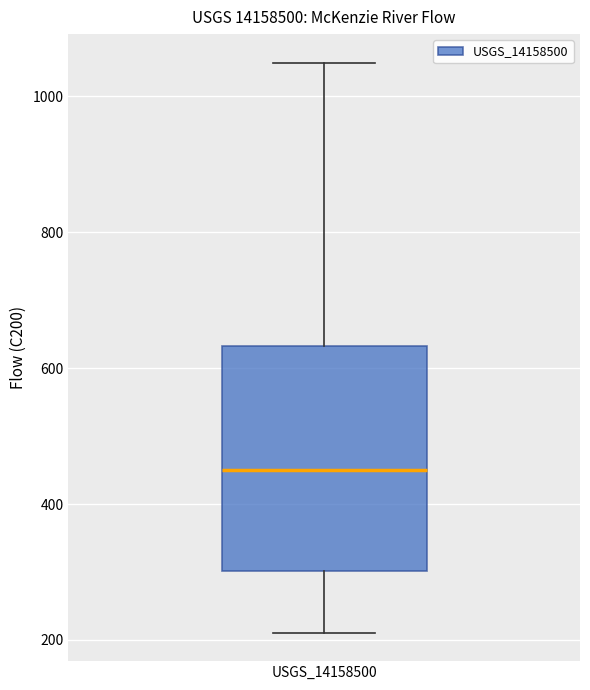

Read this box plot against the y-axis: the position of the median line, the range covered by the box, and the ends of both whiskers. The values are not printed on the chart, so give them approximately, as read against the axis.

median 460, box 300 to 640, whiskers 220 to 1040